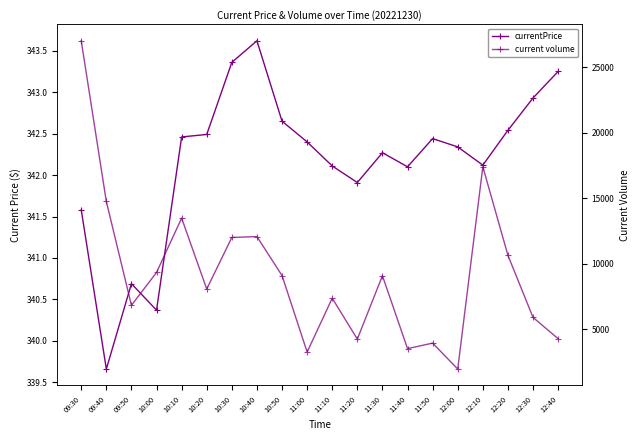

True or false: currentPrice and current volume intersect in this chart.

False